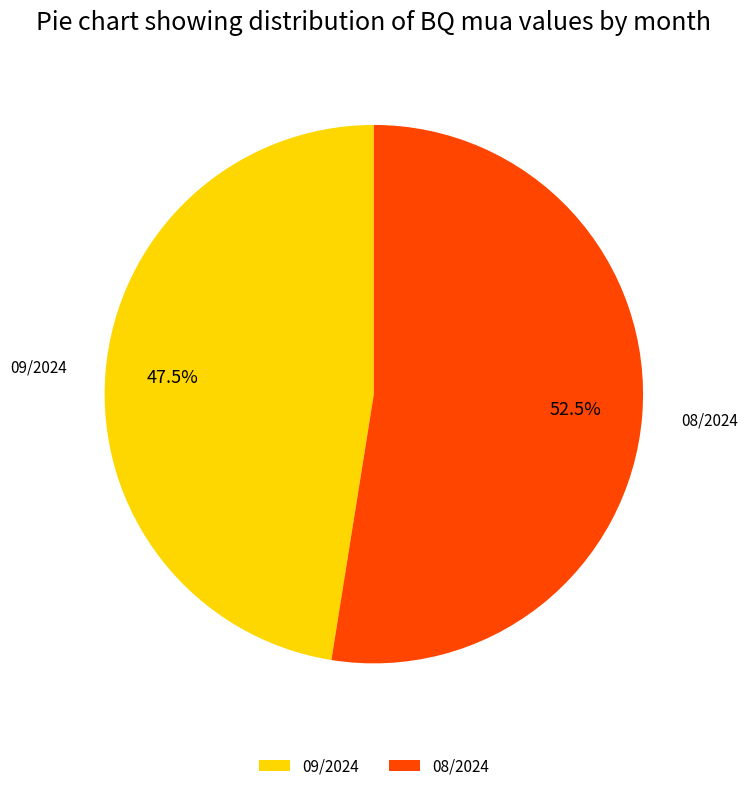

Rank the categories by value from lowest to highest.

09/2024, 08/2024